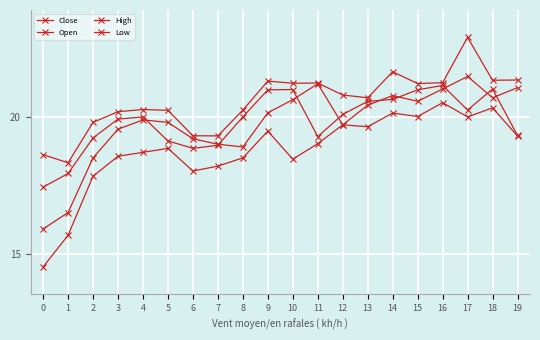

True or false: Low and Close intersect in this chart.

False